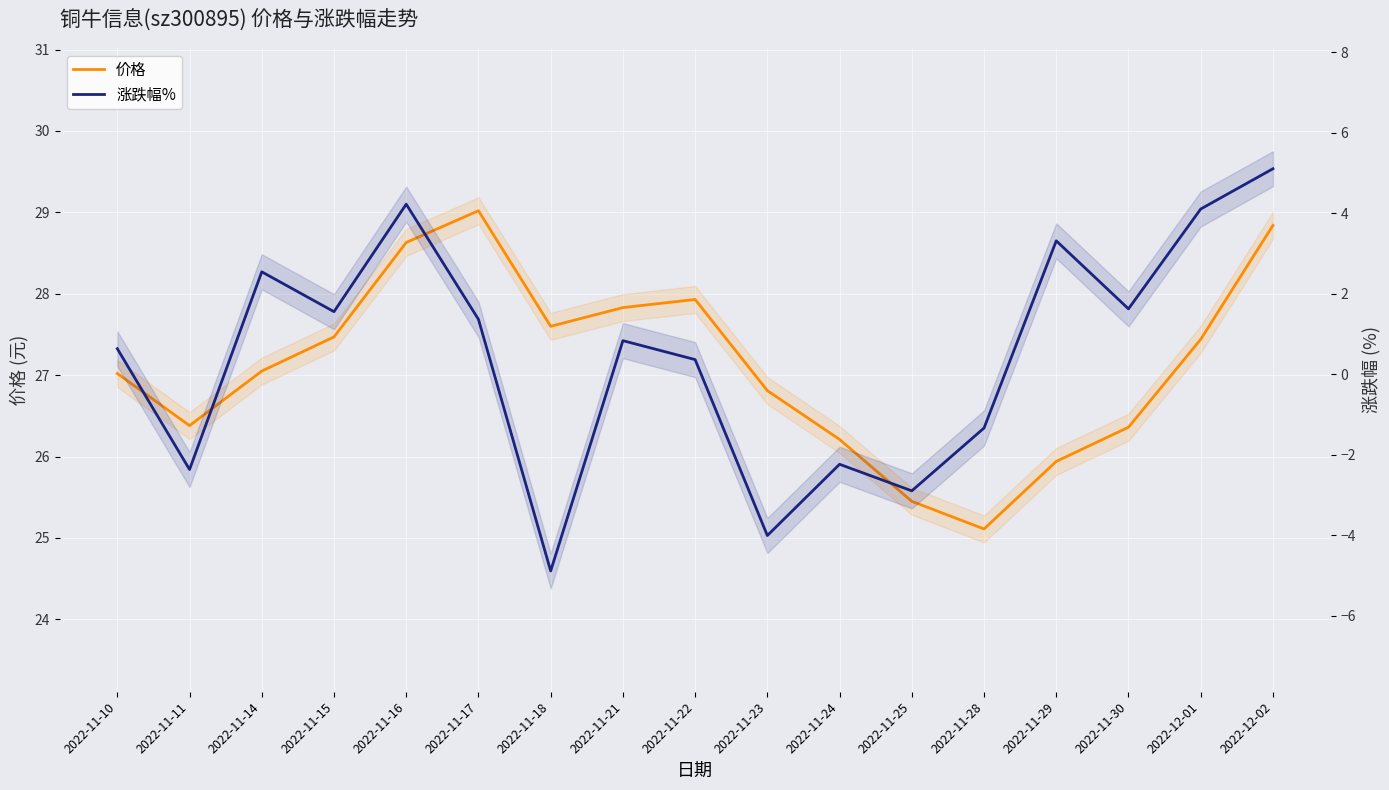

What is the label of the 7th point from the left?

2022-11-18